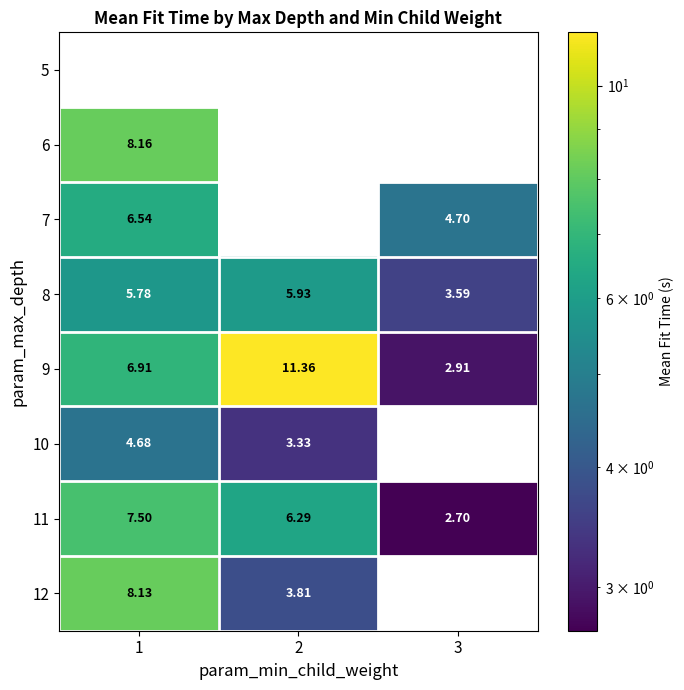

Is the value of 9 at 1 greater than the value of 11 at 1?

No